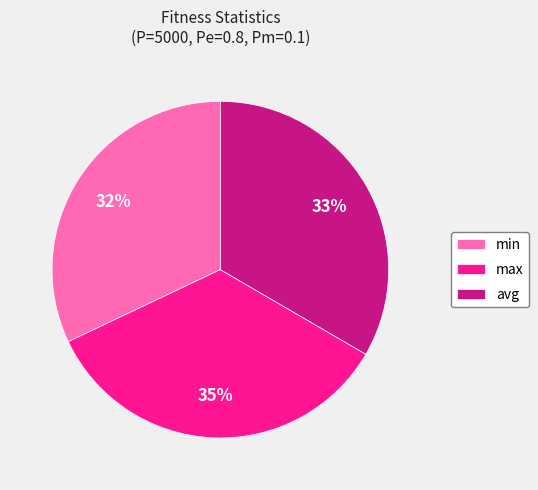

To the nearest percent, what percentage of the pie is min?

32%